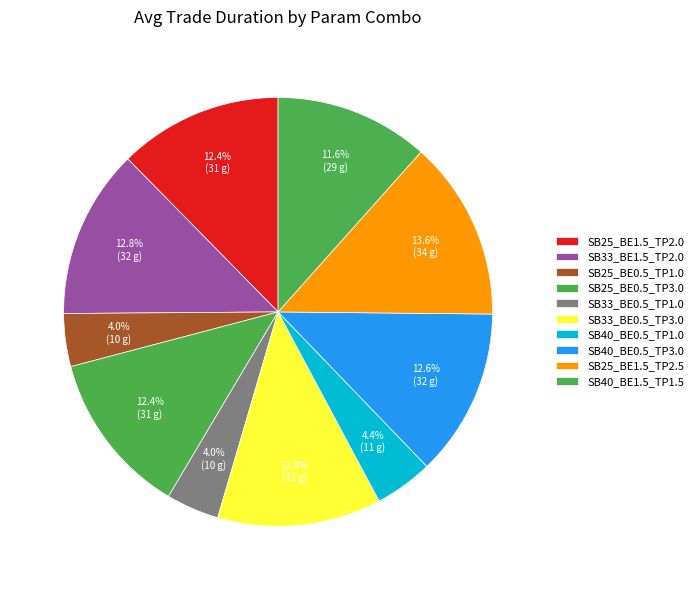

Is SB40_BE0.5_TP1.0 the majority of the pie?

No